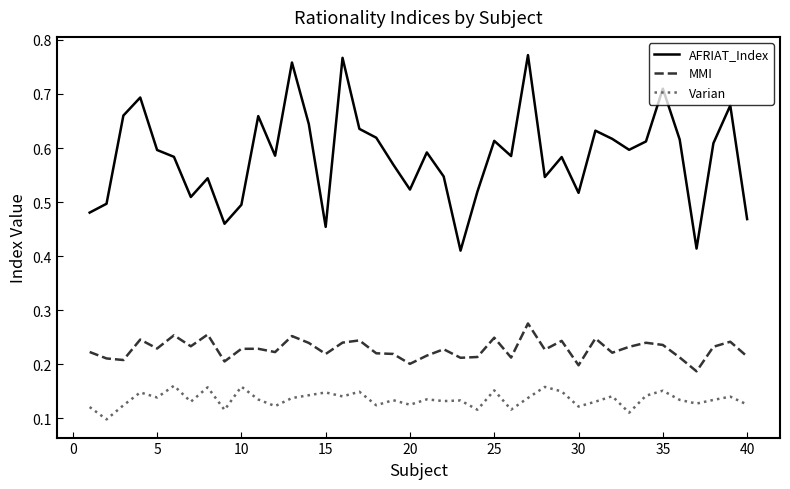

How many series are shown in this chart?

3